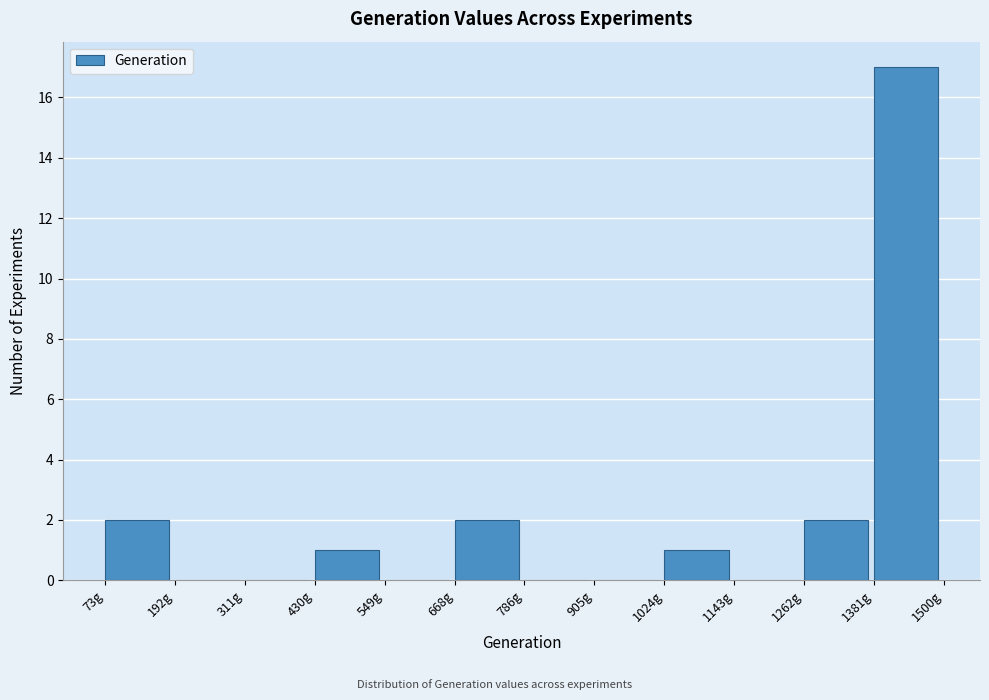

Reading left to right, list every bar in this chart as the range it spans on the x-axis followed by its height. Neither the bar edges nor the heights are printed on the chart, so give them approximately, as read against the axes.

80 to 200: 2
200 to 320: 0
320 to 420: 0
420 to 540: 1
540 to 660: 0
660 to 780: 2
780 to 900: 0
900 to 1020: 0
1020 to 1140: 1
1140 to 1260: 0
1260 to 1380: 2
1380 to 1500: 17